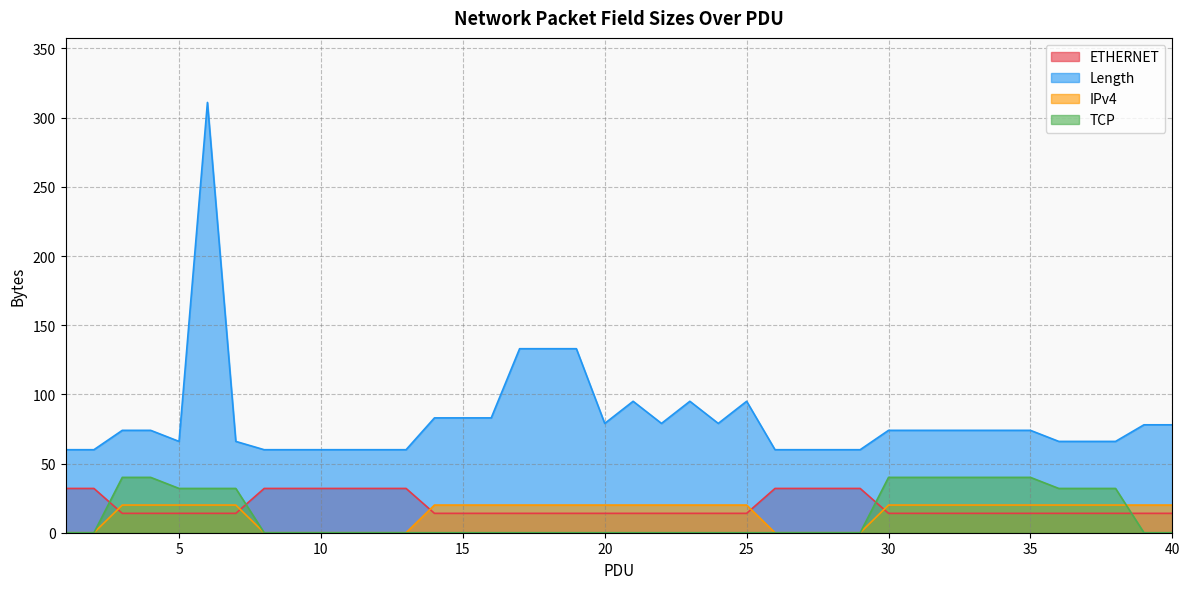

What is the average value of the TCP series?

13